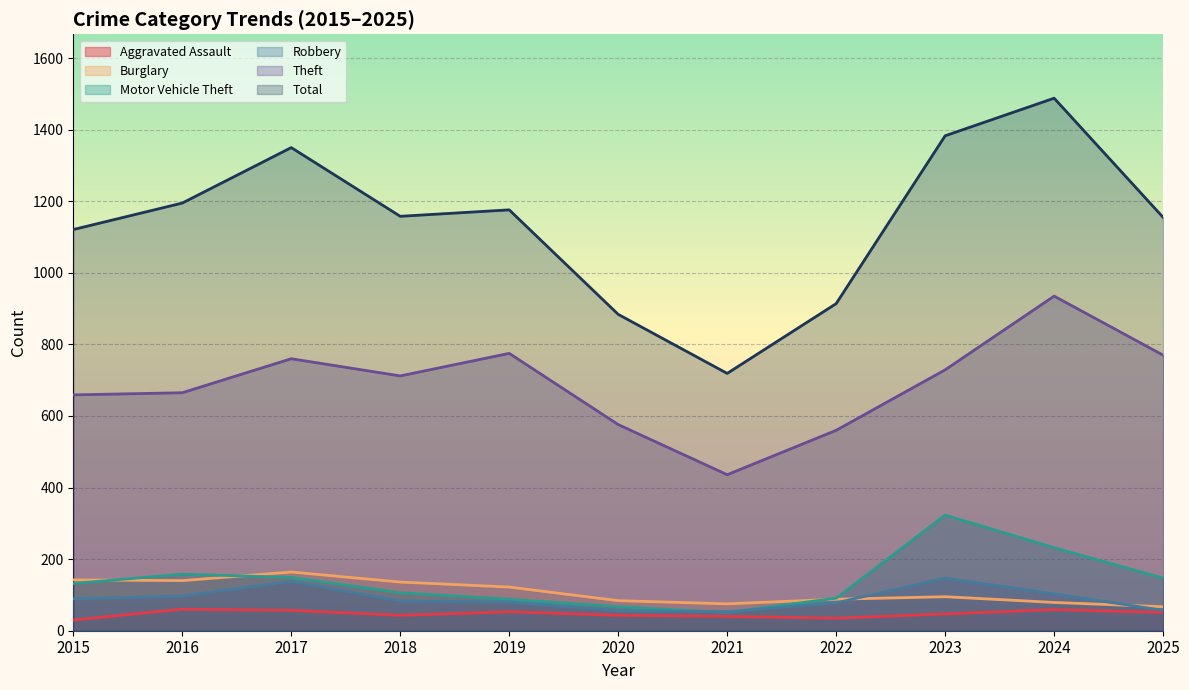

What is the maximum value shown in the chart?

1488